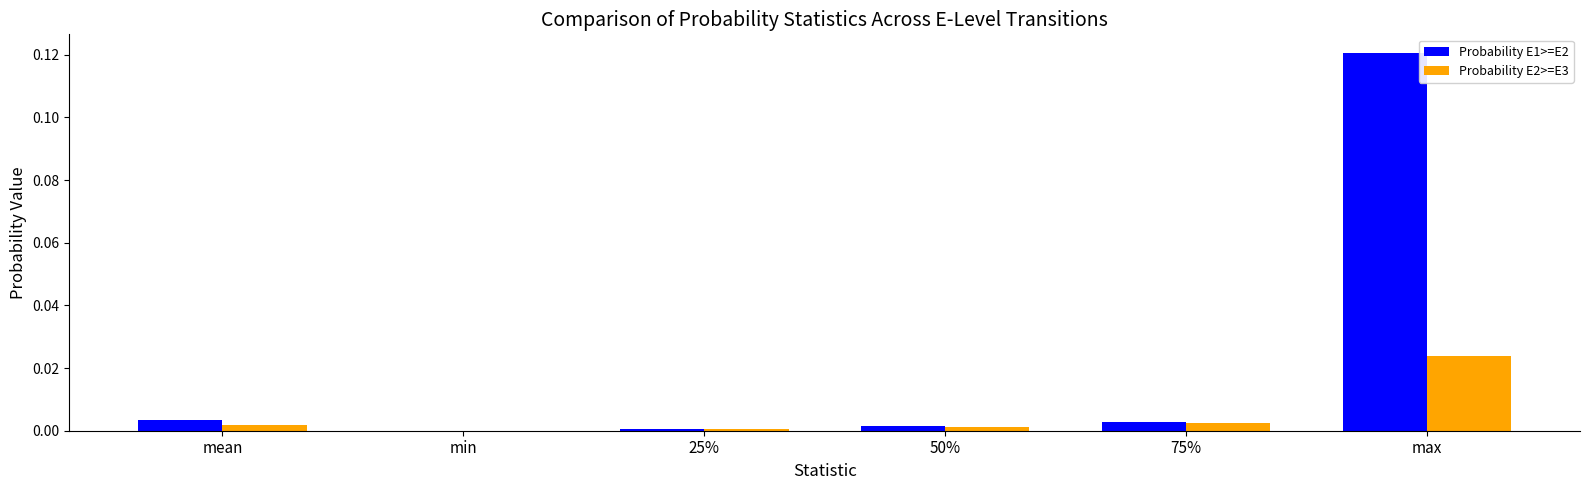

Is it true that Probability E2>=E3 equals 0.0 at min?

True